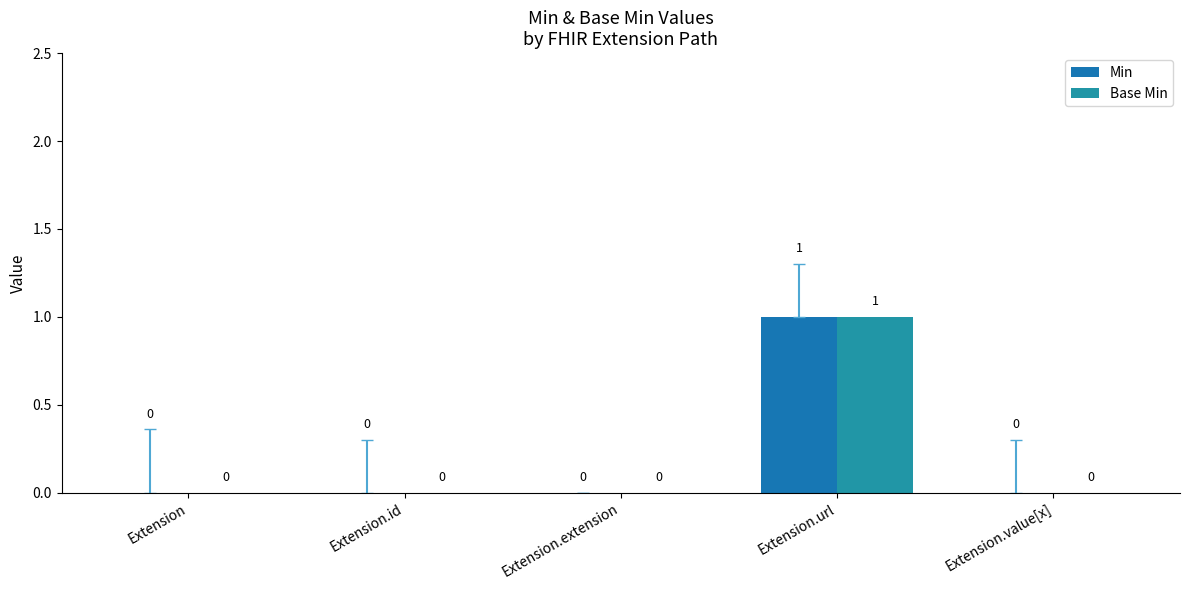

Are the bars horizontal?

No